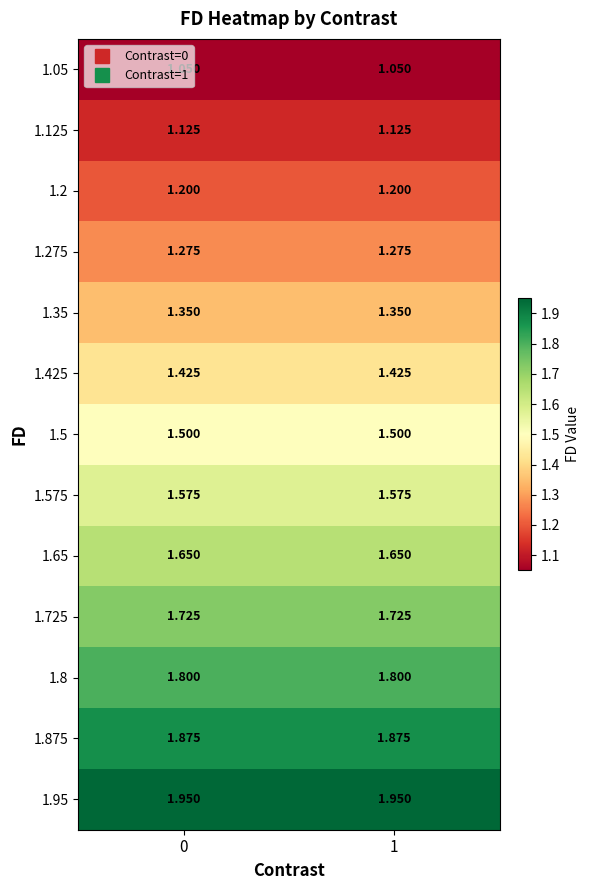

Is the value of 1.65 at 0 greater than the value of 1.8 at 0?

No